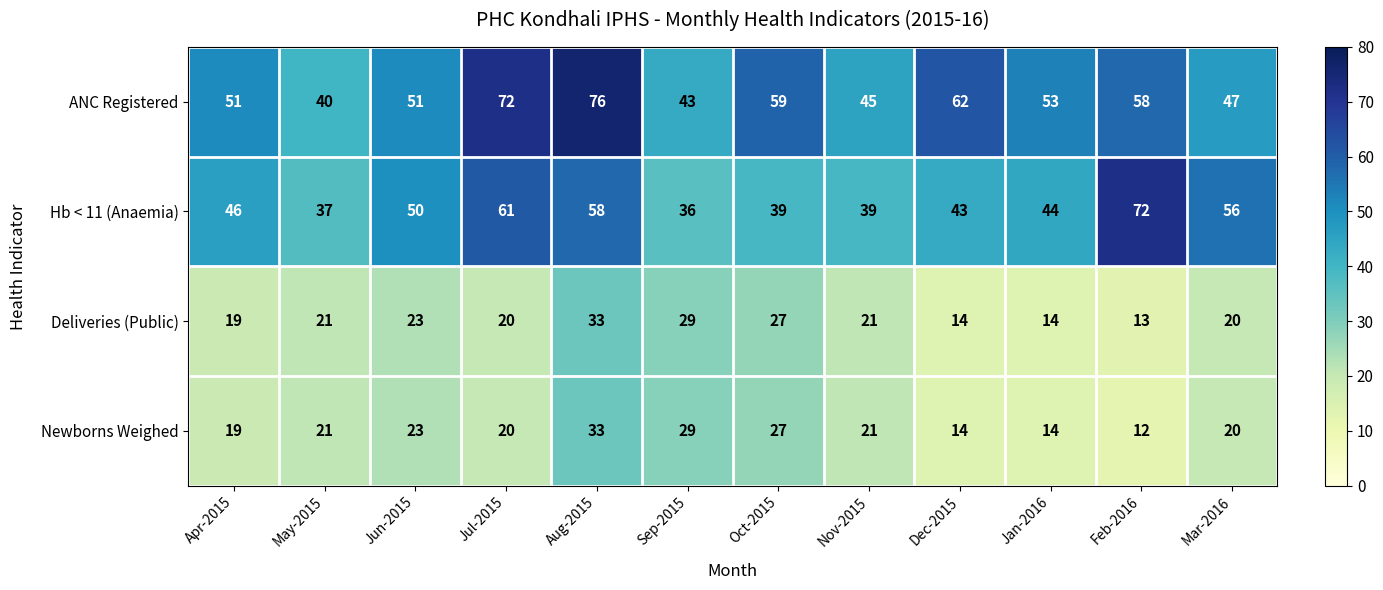

What is the difference between the second highest and second lowest values in the ANC Registered series?

29